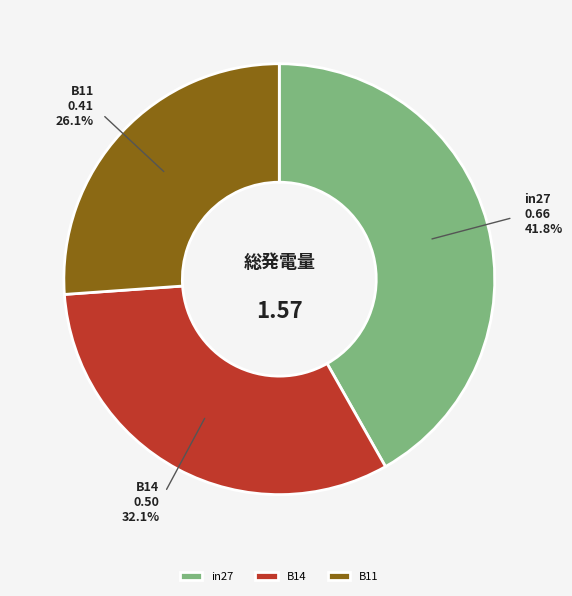

Is there any slice that represents more than half of the pie?

No